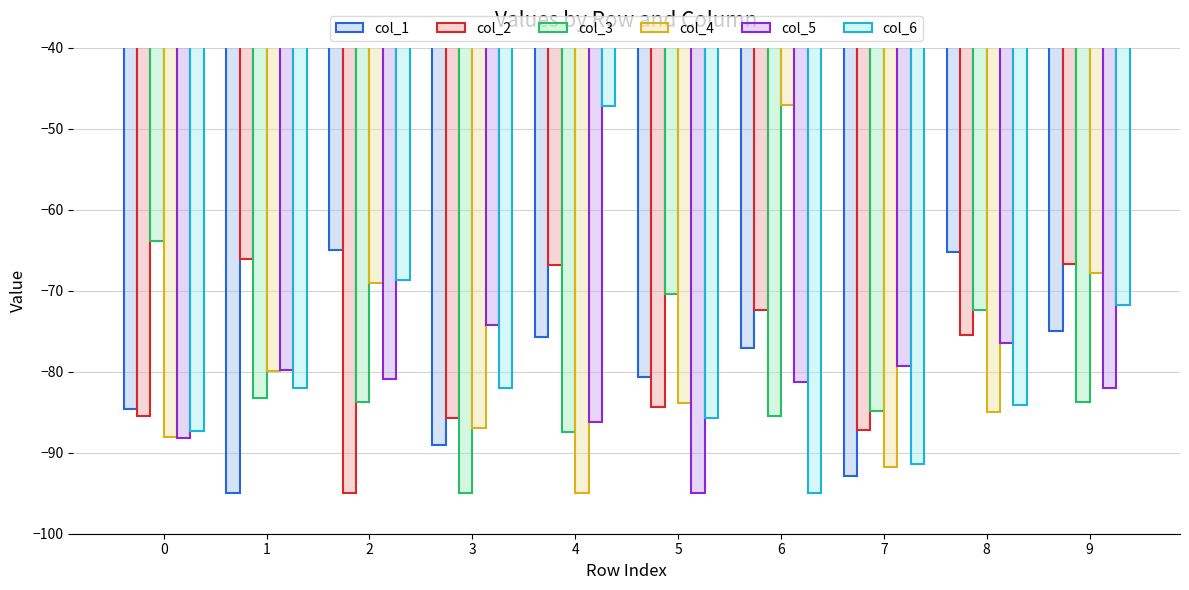

What is the maximum value for col_5?

-74.2